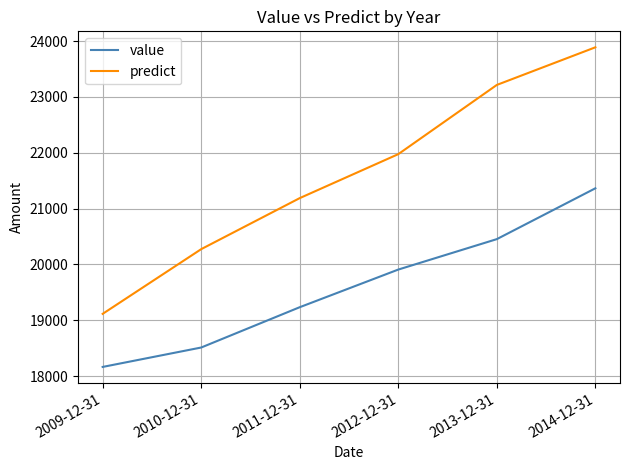

Does the chart have visible grid lines?

Yes